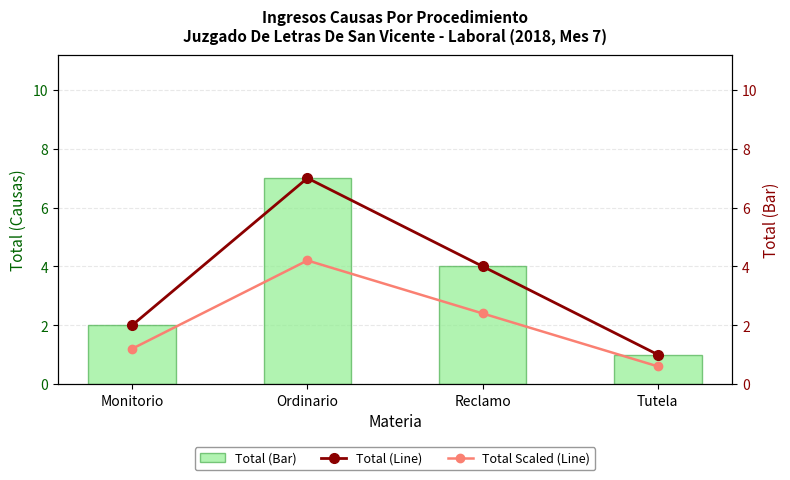

What is the approximate value of Total (Line) at Ordinario?

7.0